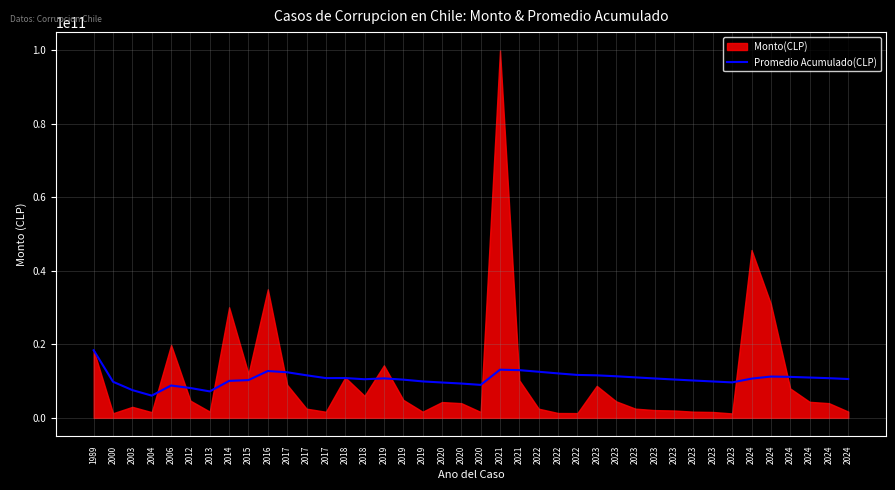

How many interior local peaks (higher than both neighbors) does the data have?

6